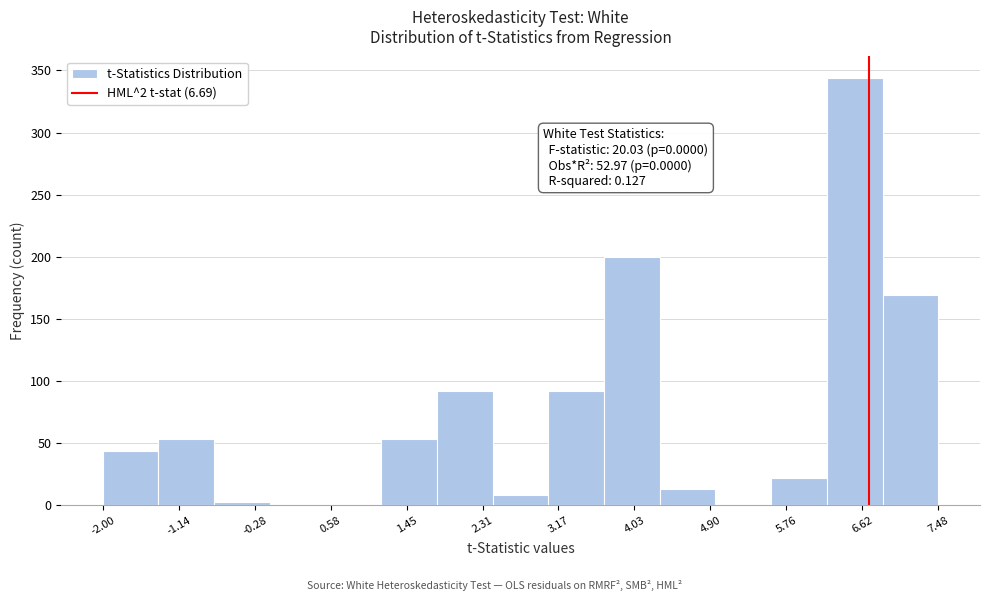

Over which range of the x-axis is the bar tallest?

6.2 to 6.8